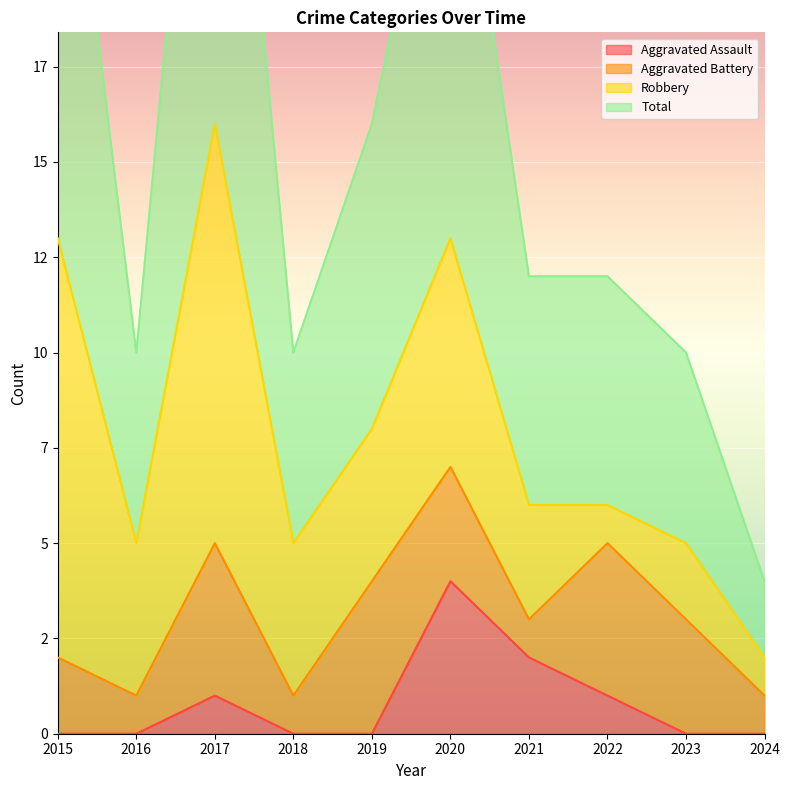

What is the sum of all Total values?

159